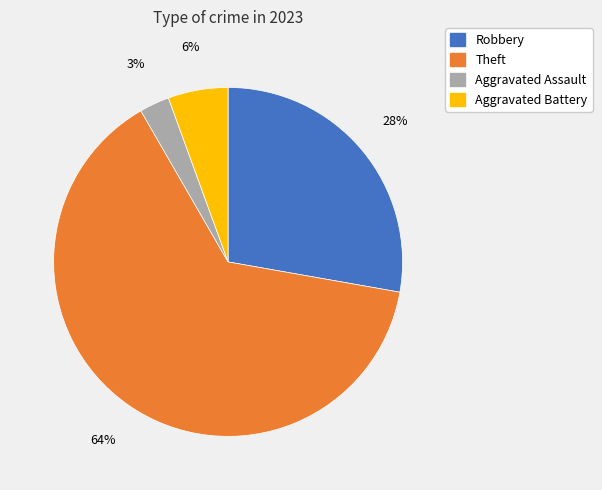

Does Aggravated Assault account for over 50% of the chart?

No